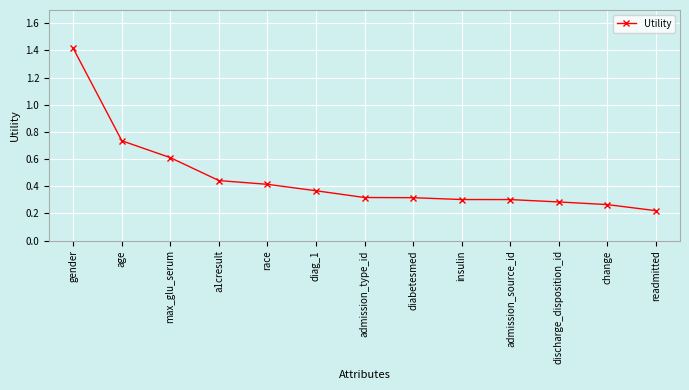

True or false: the data shows 0.3 at change.

True